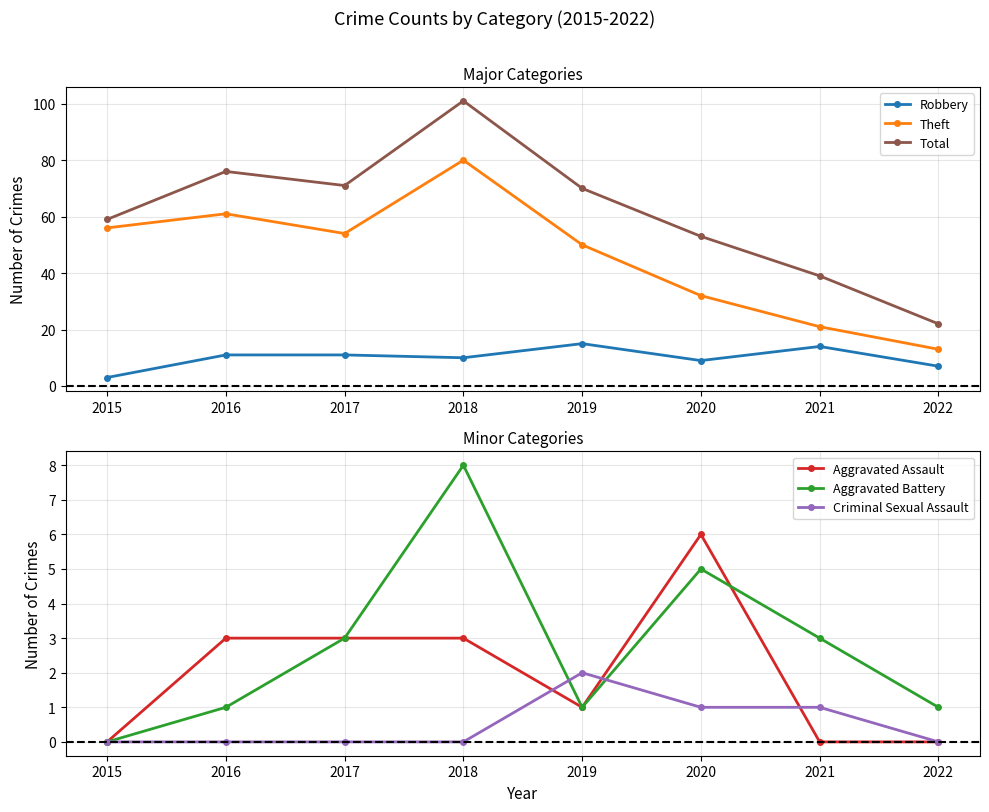

Does the chart display data point markers on the line(s)?

Yes